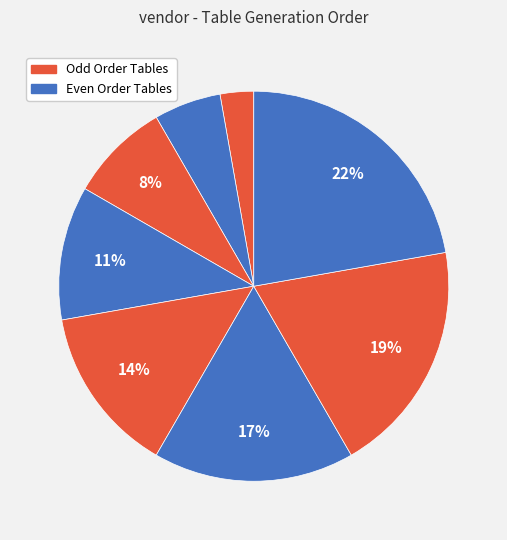

How many slices are in this pie chart?

8